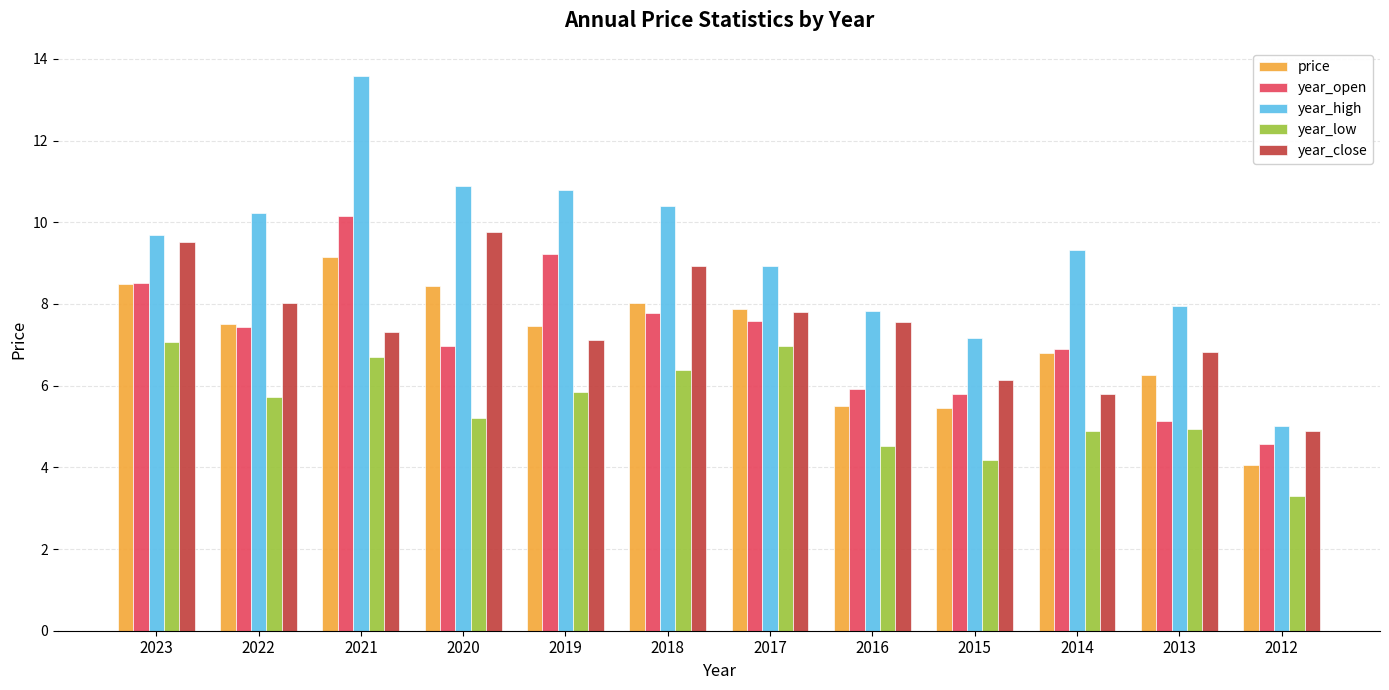

Rank the series at 2021 from highest to lowest value.

year_high, year_open, price, year_close, year_low